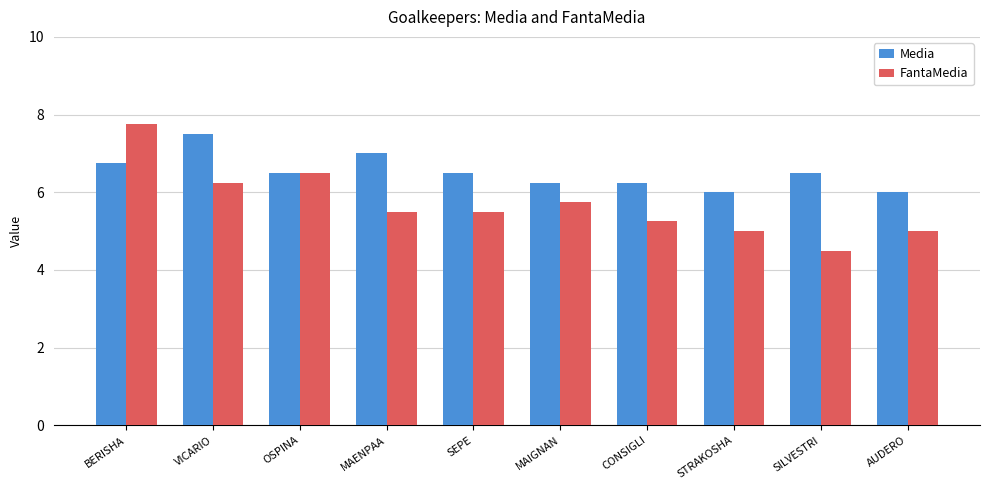

What is the label of the 6th bar from the left?

MAIGNAN